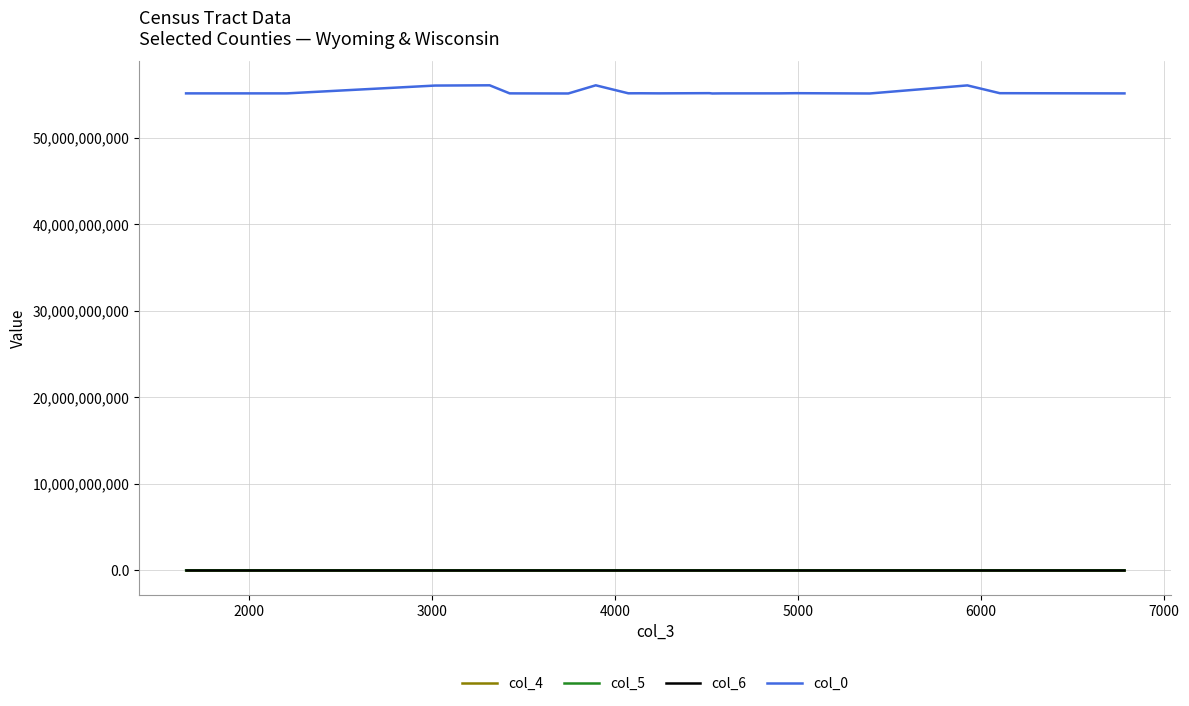

What are all the series names shown in the legend?

col_4, col_5, col_6, col_0